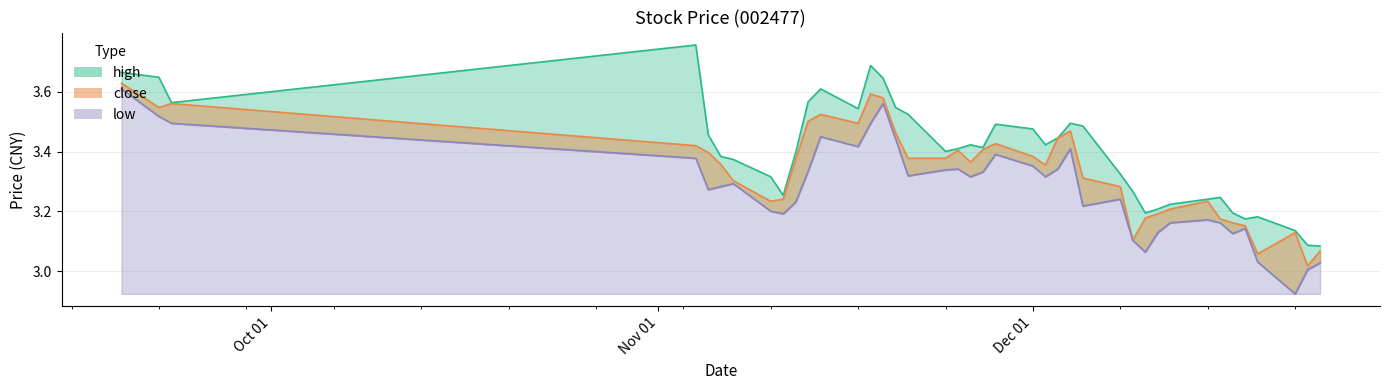

Is the value of close at 2014-11-13 greater than the value of high at 2014-12-24?

Yes